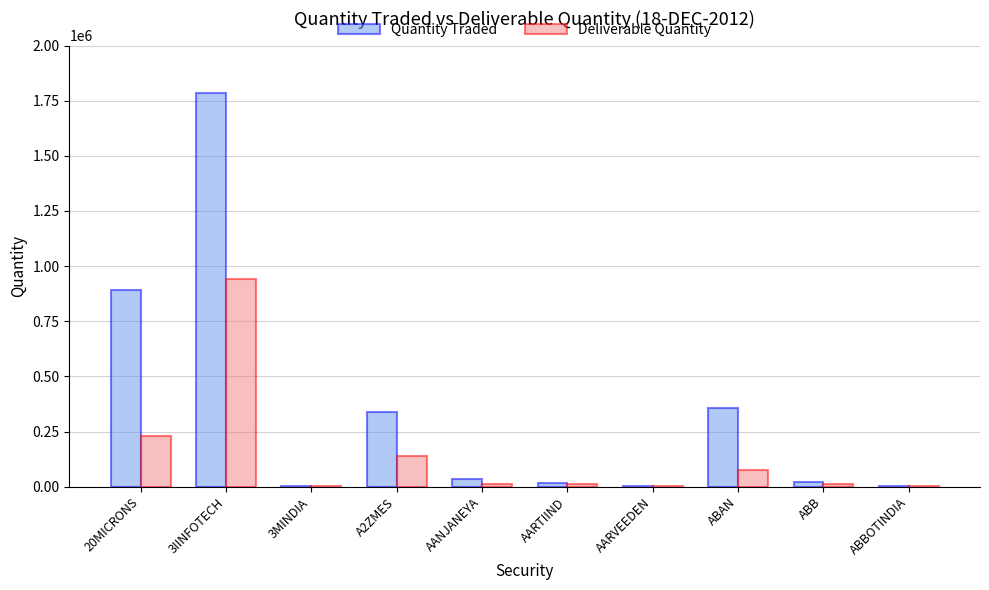

What are all the series names shown in the legend?

Quantity Traded, Deliverable Quantity